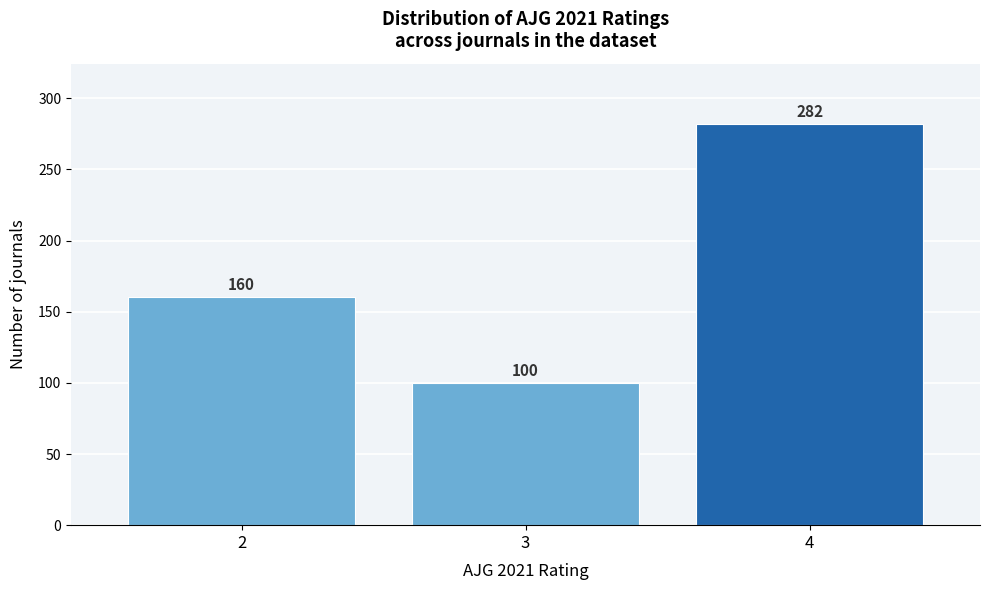

Reading left to right, what are all the values shown in this chart?

2=160	3=100	4=282